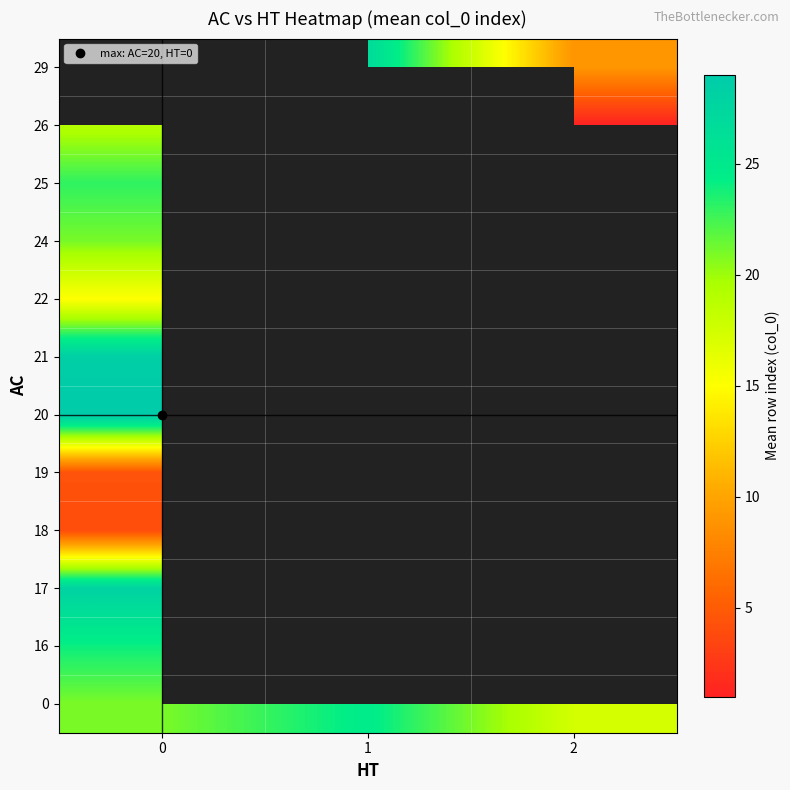

List the labels in order of 19 value, largest first.

0, 1, 2